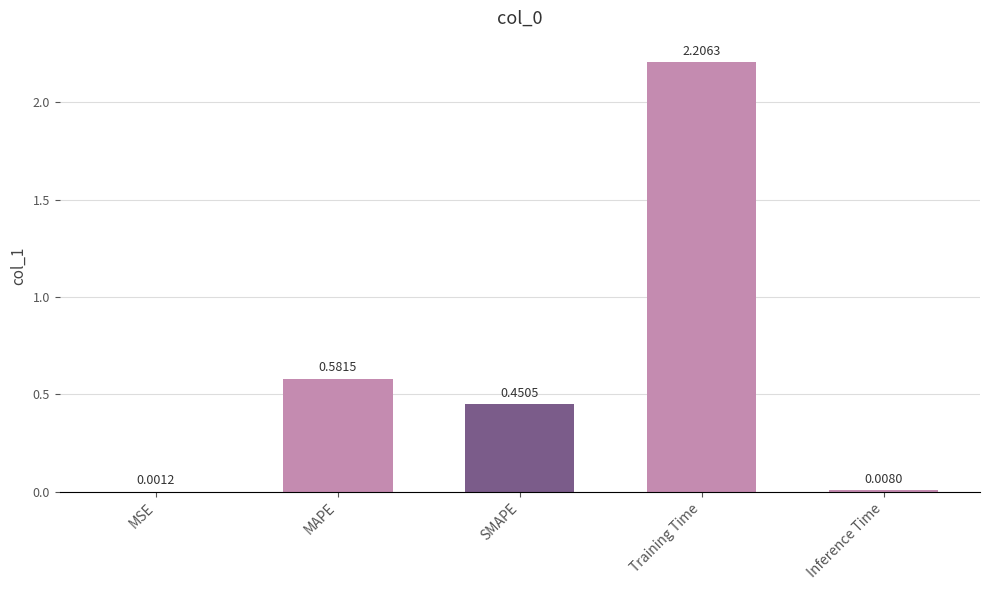

What is the change in value from MSE to Training Time?

+2.2